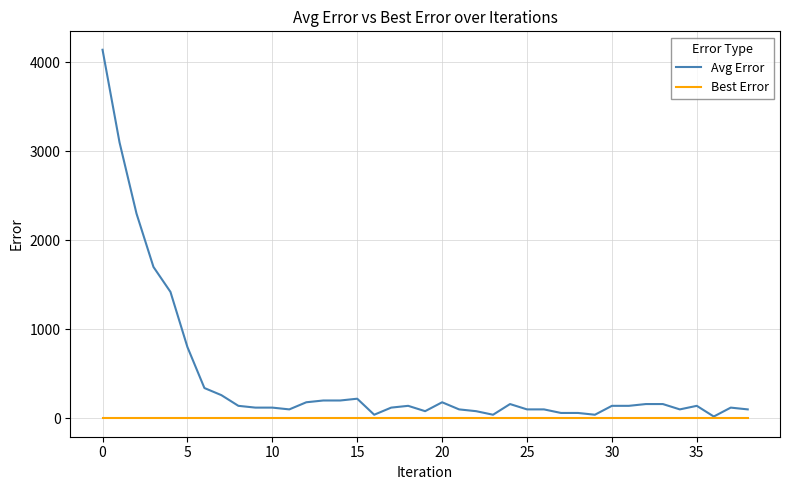

What is the maximum value shown in the chart?

4140